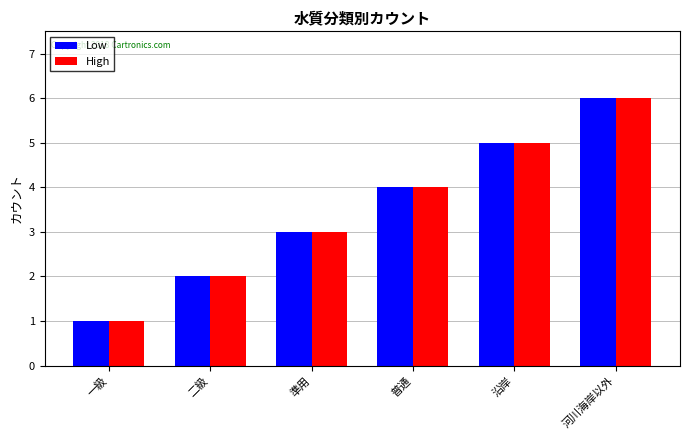

What is the sum of all Low values?

21